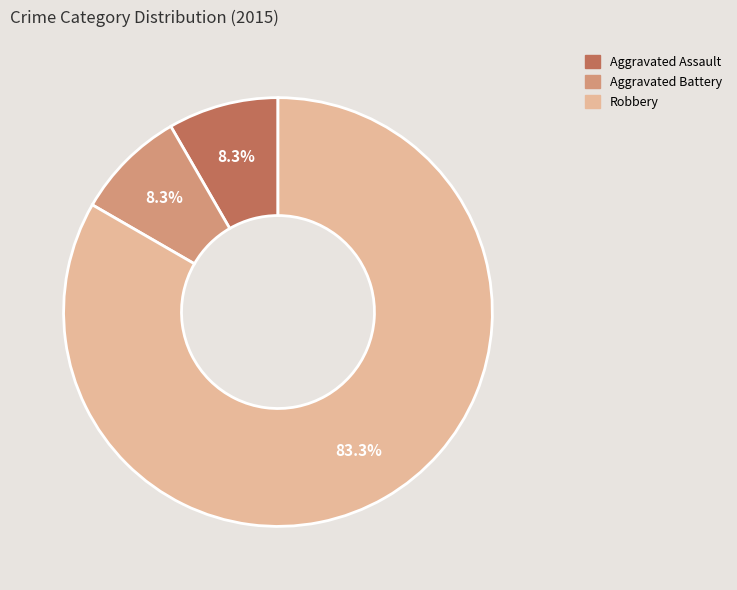

What percentage is the Aggravated Battery slice, to the nearest percent?

8%